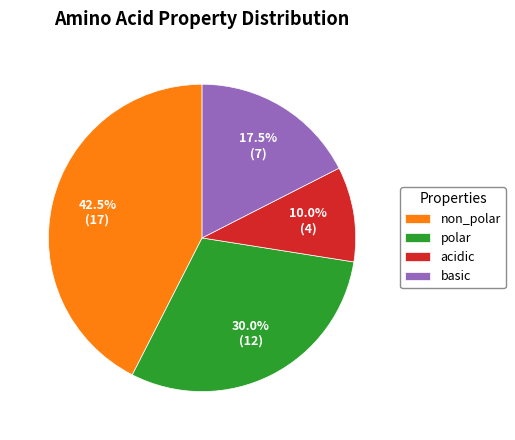

Between basic and non_polar, which is larger?

non_polar